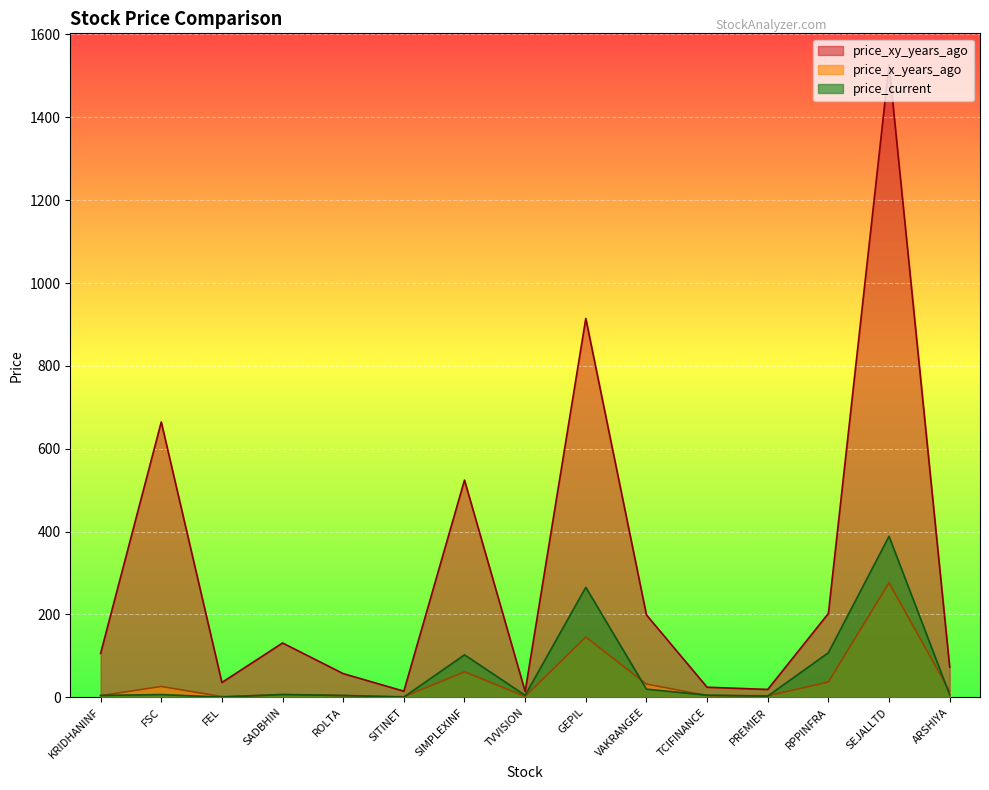

Count the number of data series in this chart.

3